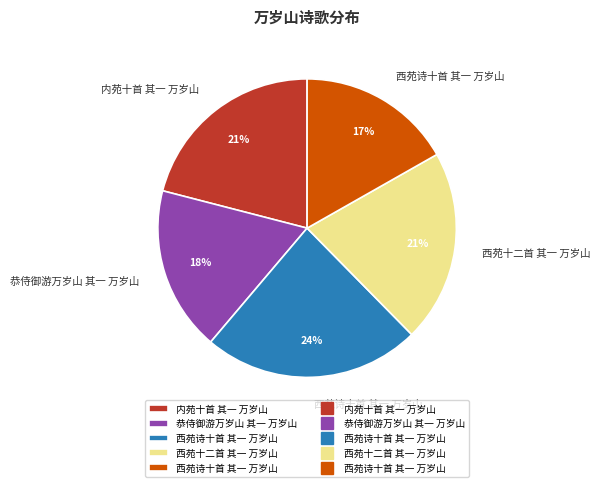

To the nearest percent, what is the average slice percentage?

20%